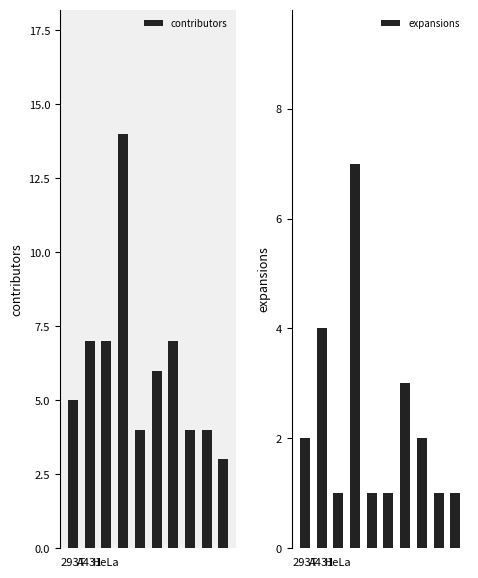

Which has a higher value, HeLa or 5?

HeLa